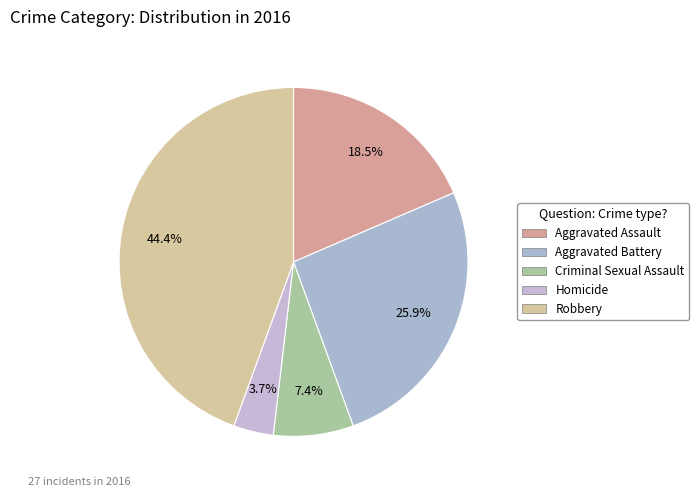

Count the number of slices in the pie.

5